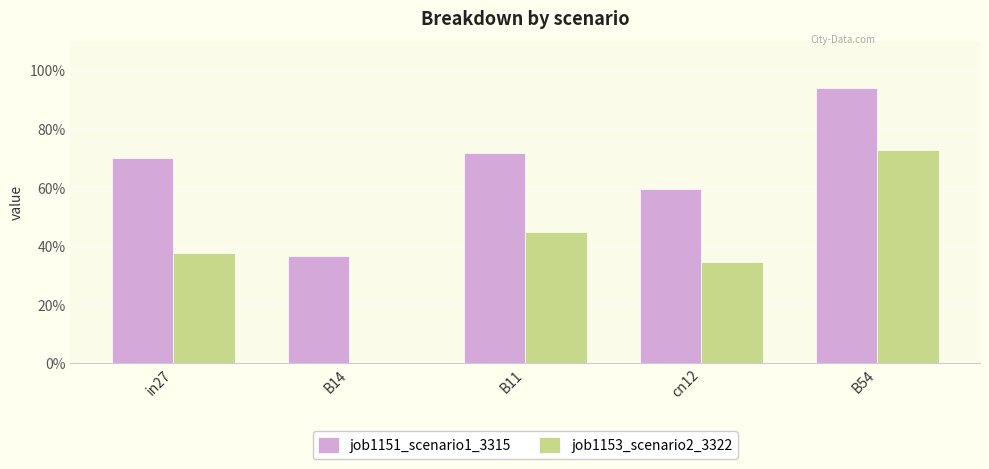

Are the bars horizontal?

No